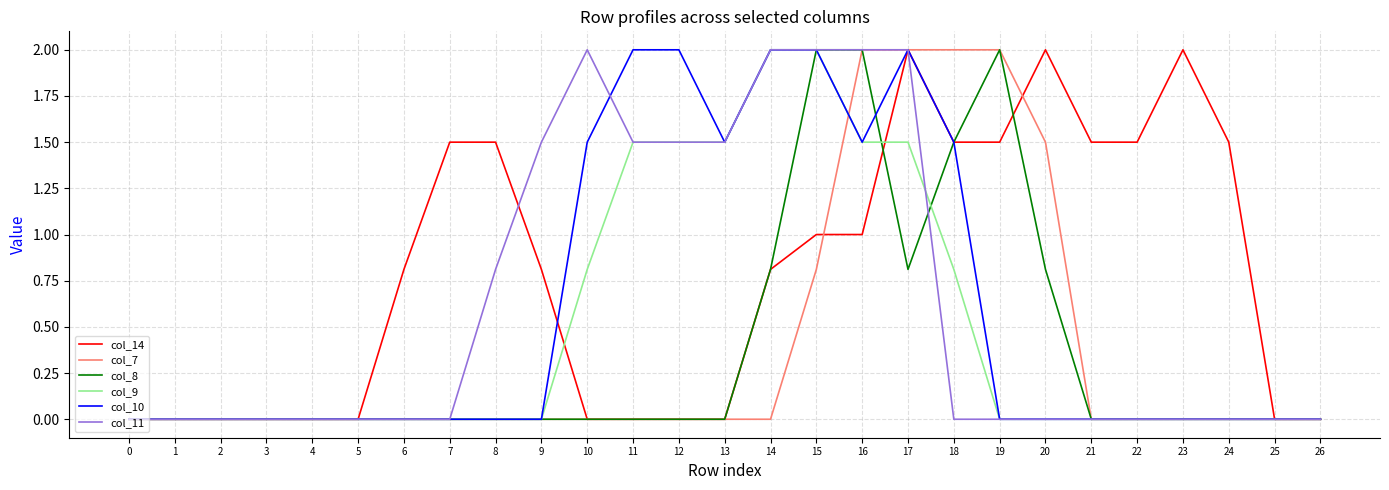

Which series changed the most between 5 and 24?

col_14